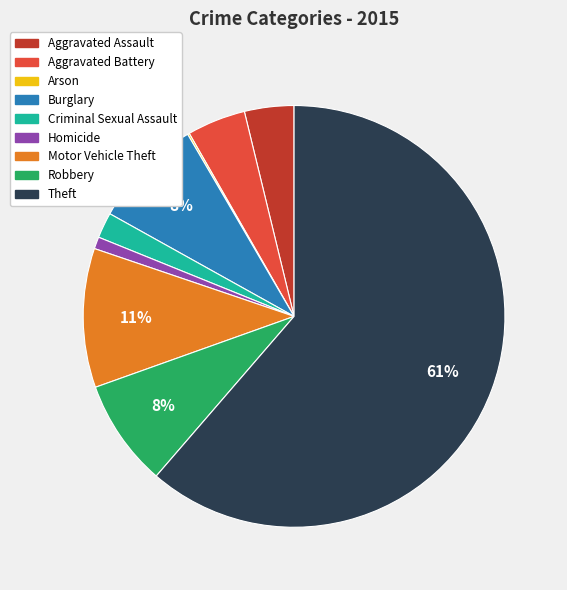

Which category accounts for the majority?

Theft